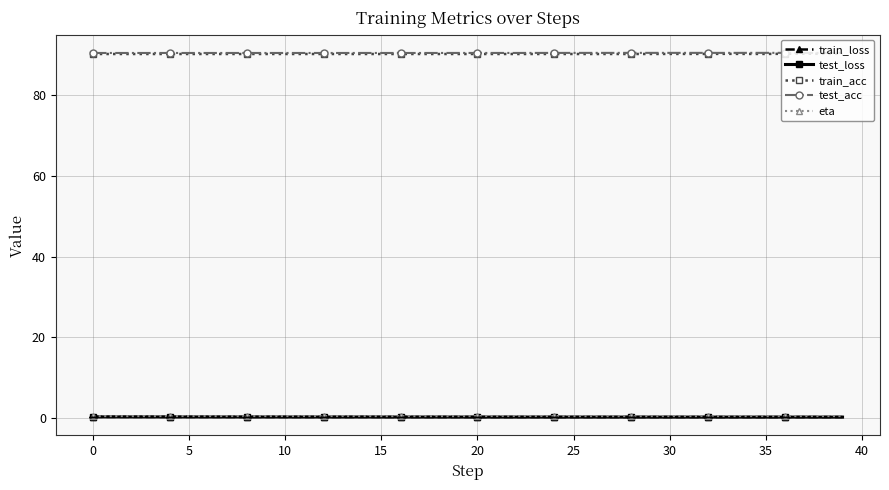

What is the maximum value for train_acc?

90.3